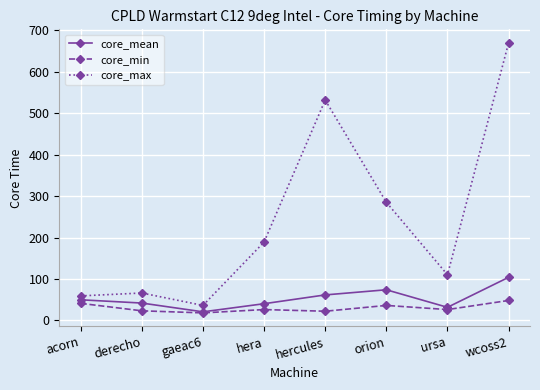

Read the core_mean value at gaeac6.

20.5